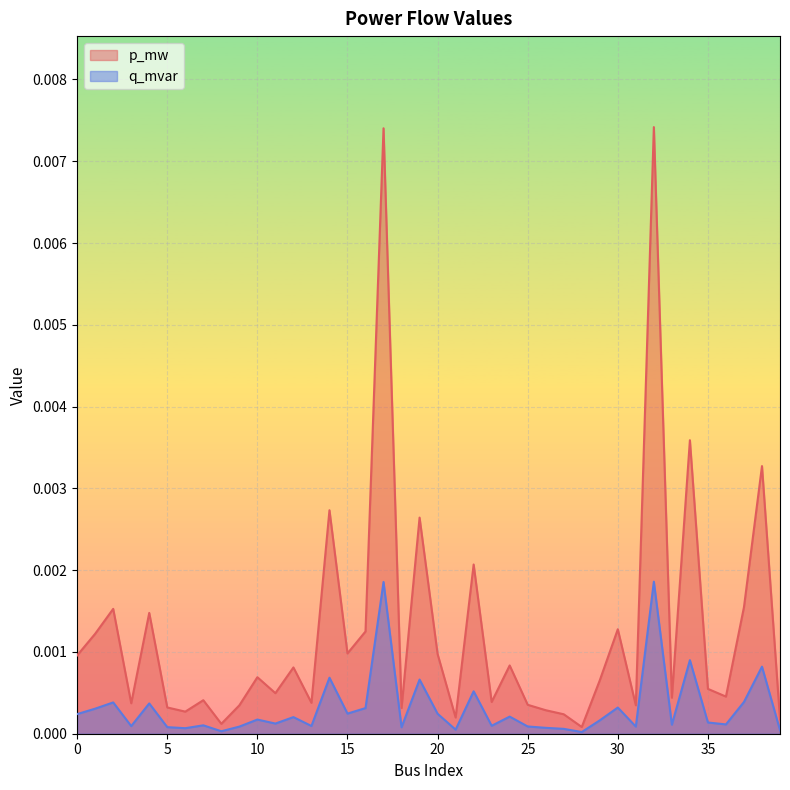

Which series has the largest range (max minus min)?

p_mw